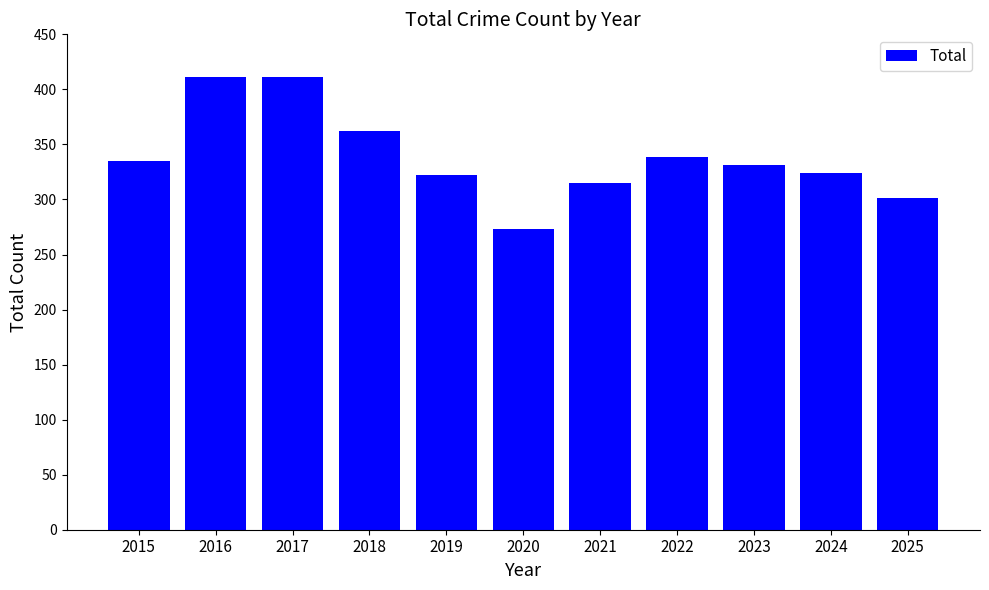

The value at 2019 is 322. True or false?

True